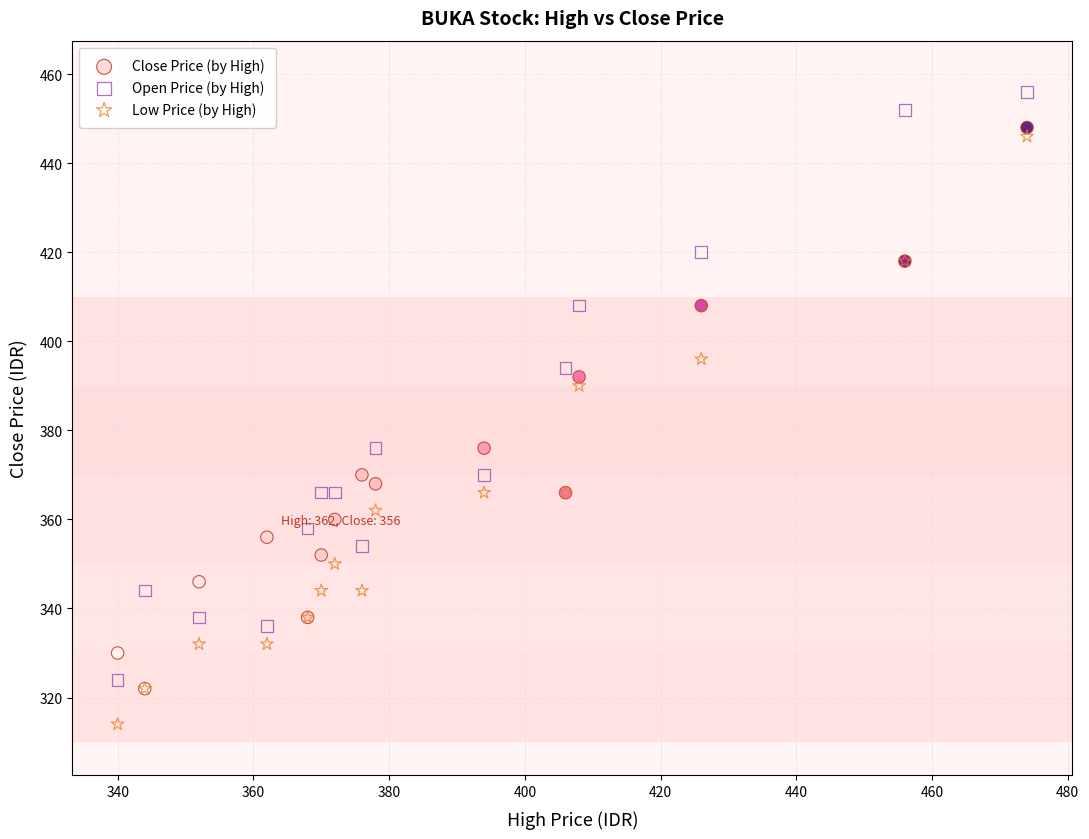

In the Close Price (by High) series, what Y value is closest to 385?

392